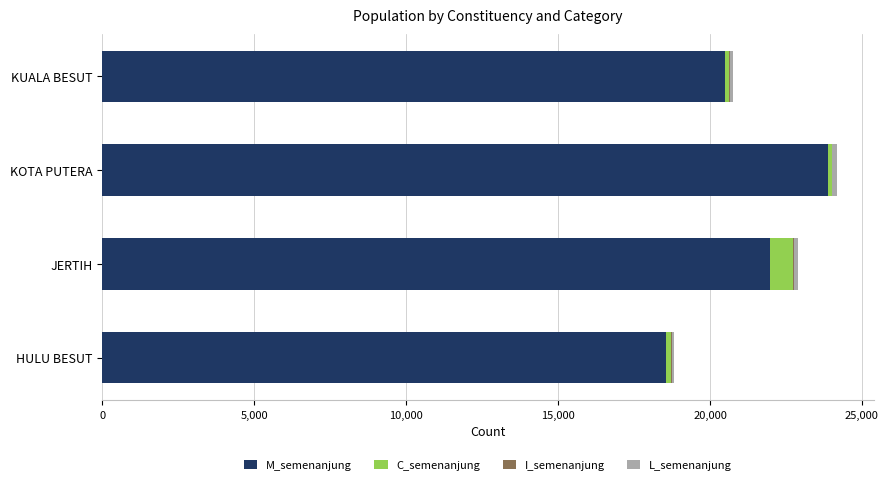

The M_semenanjung series shows 23868 at KOTA PUTERA. True or false?

True